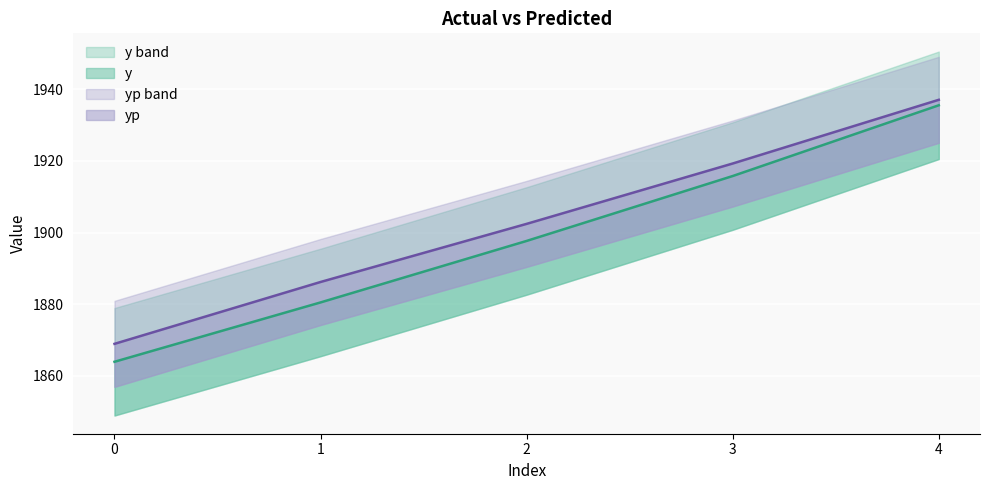

At which label is y closest to 1899?

2